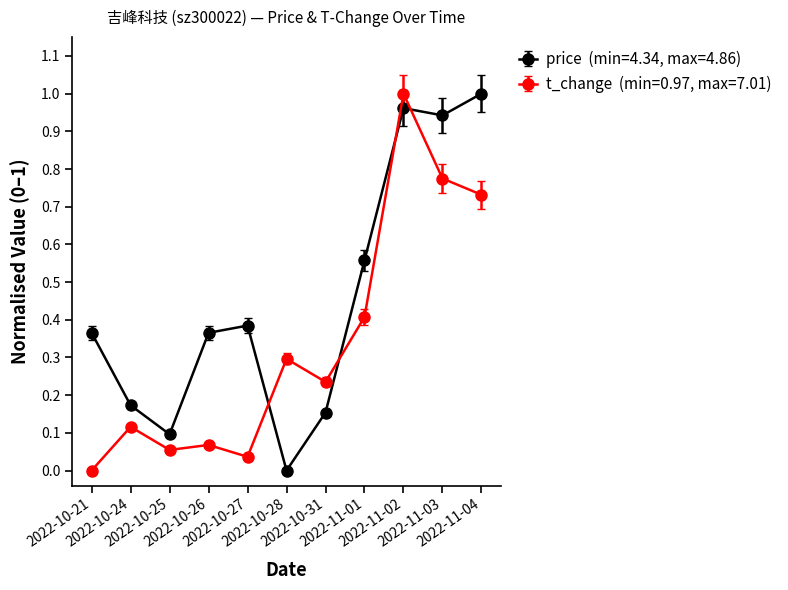

Count the number of categories in the chart.

11